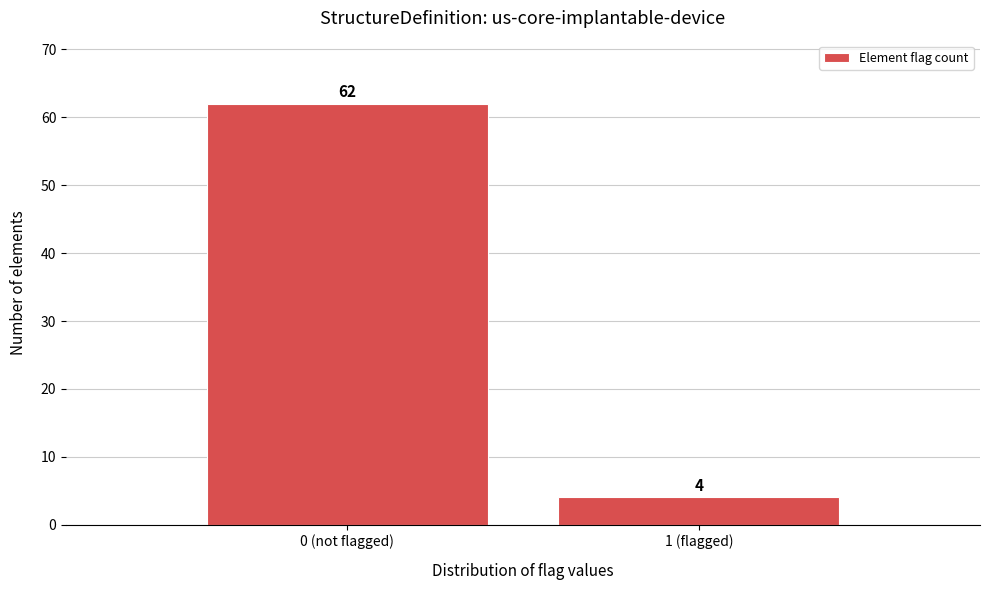

Reading left to right, transcribe all the data shown in this chart.

0 (not flagged)=62	1 (flagged)=4